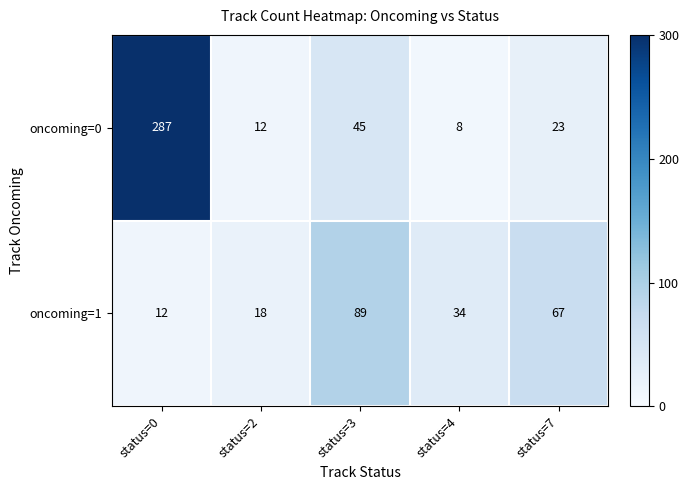

What is the smallest value displayed?

8